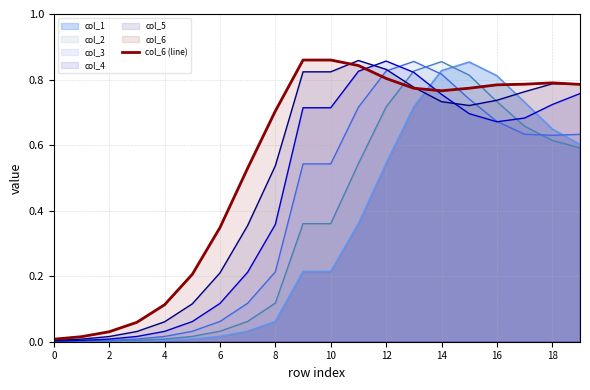

What is the greatest value displayed?

0.9